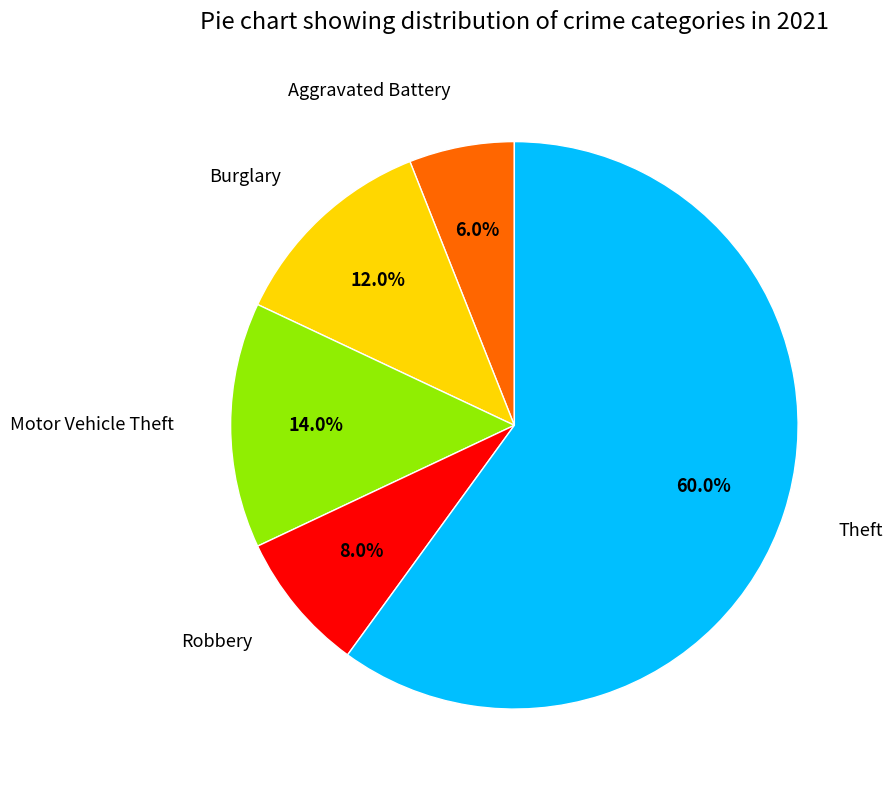

Which slice represents more than half of the pie?

Theft